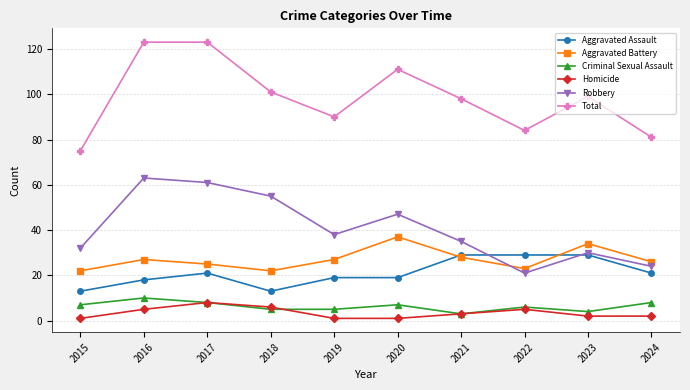

How many categories are shown in the chart?

10